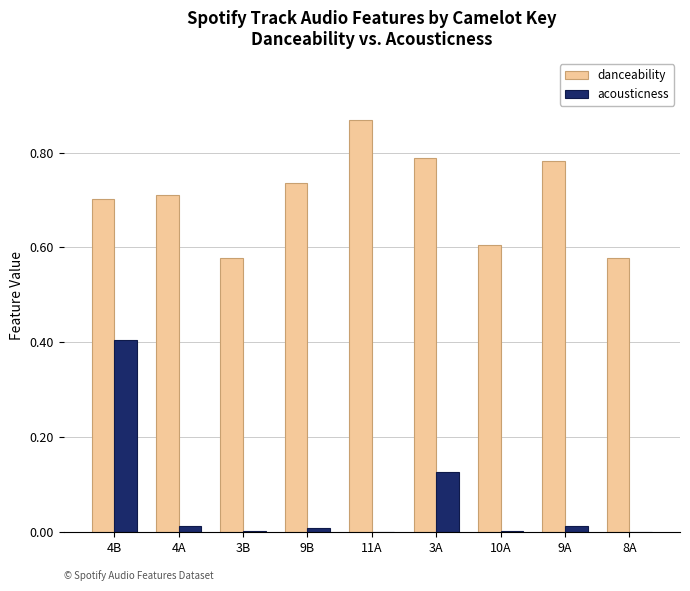

Is the value of acousticness at 4A greater than the value of danceability at 9B?

No